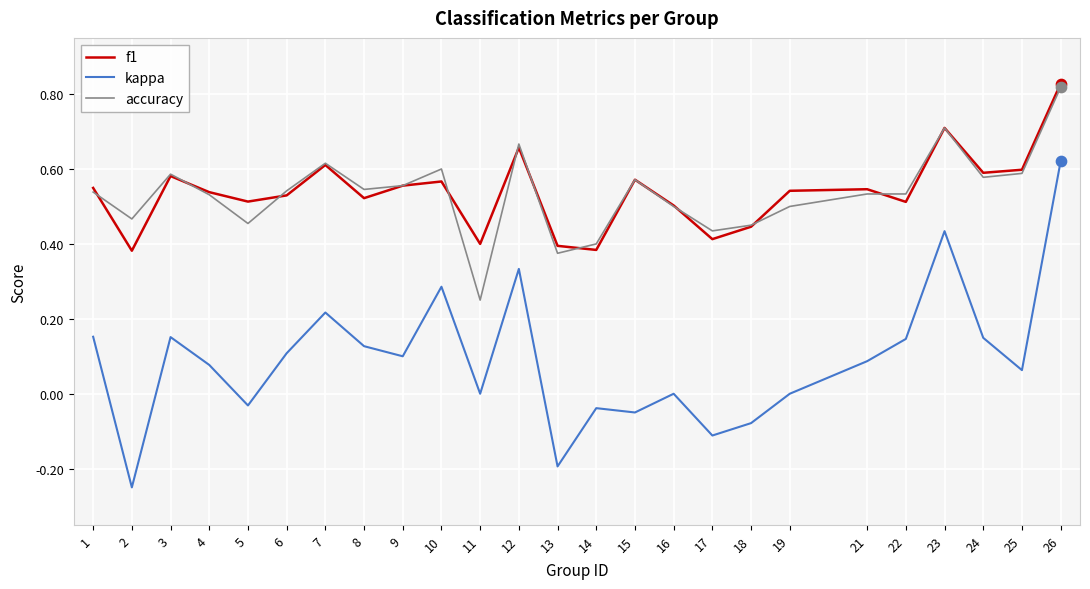

True or false: accuracy and kappa intersect in this chart.

False